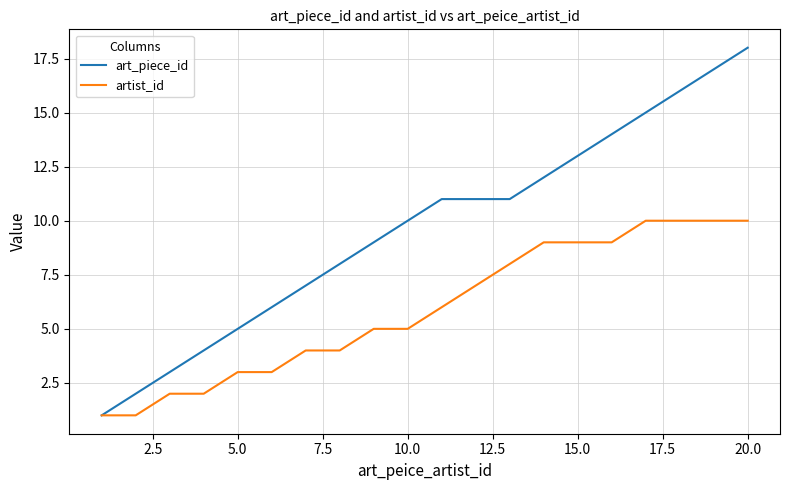

Which series has the widest spread of values?

art_piece_id